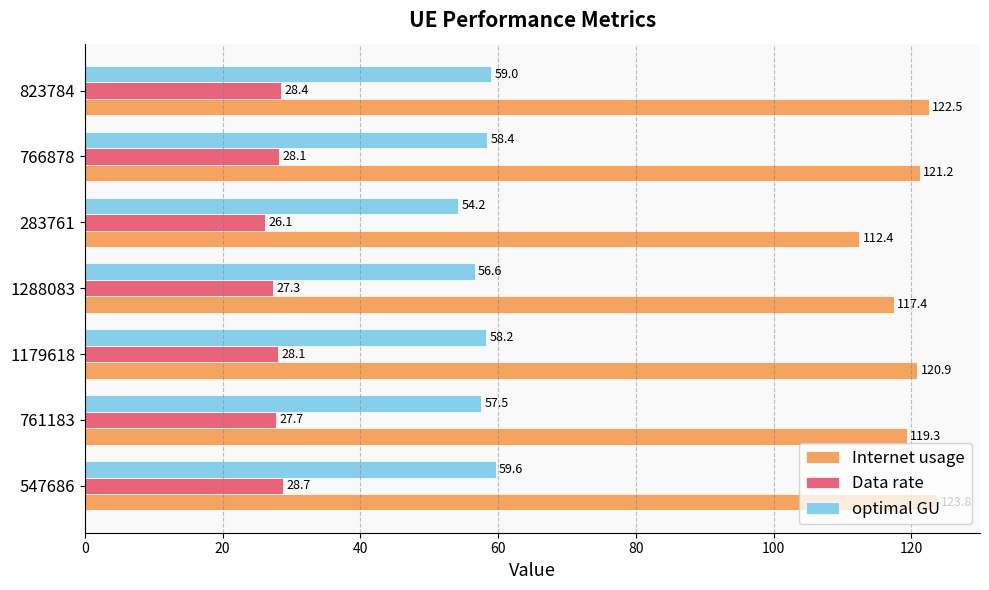

Which category has the highest value in the Data rate series?

547686